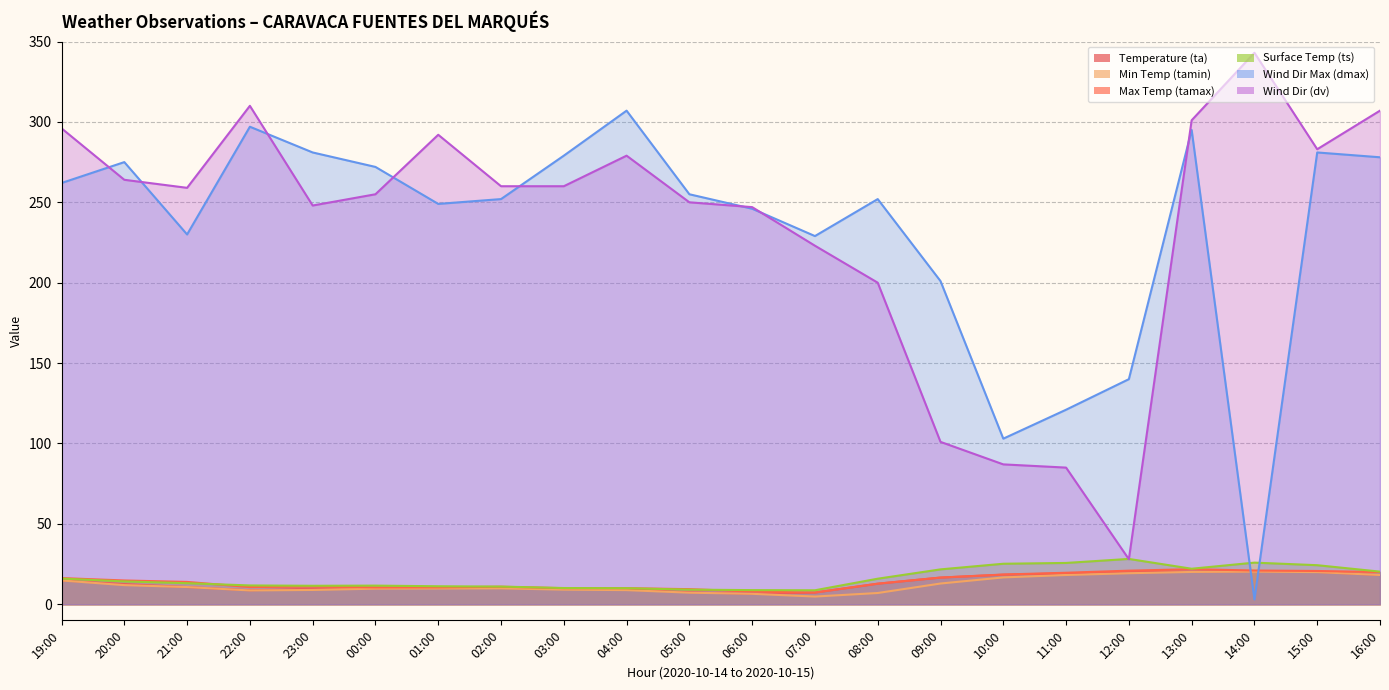

What is the average value of the ts series?

16.2